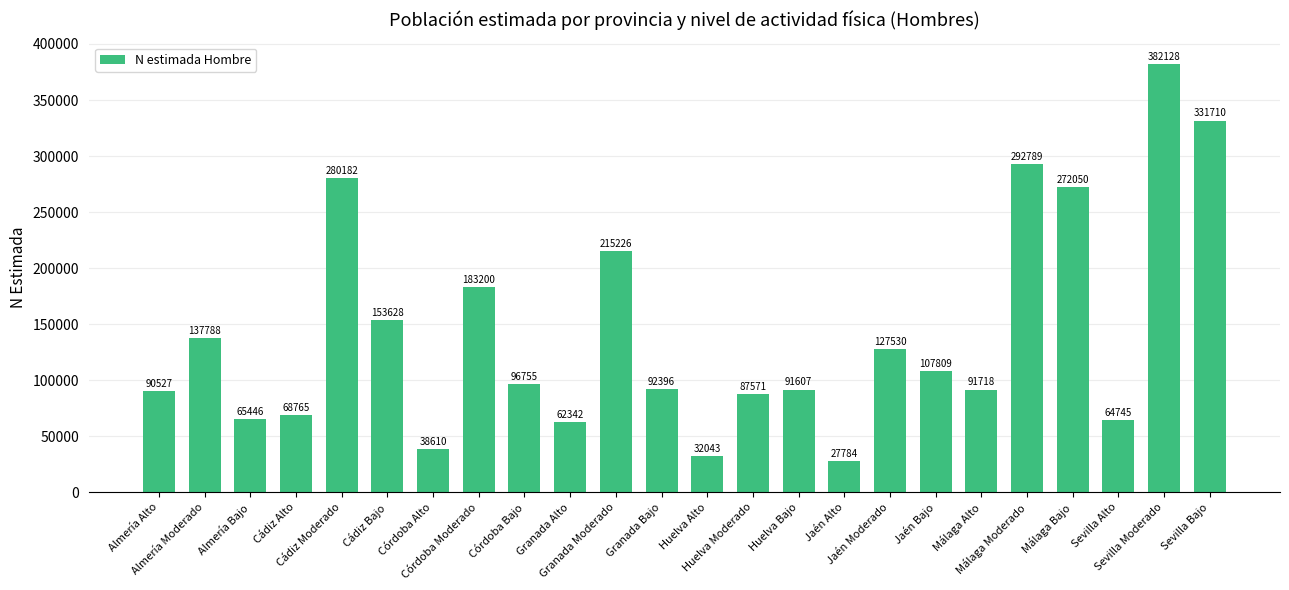

What is the average value?

141431